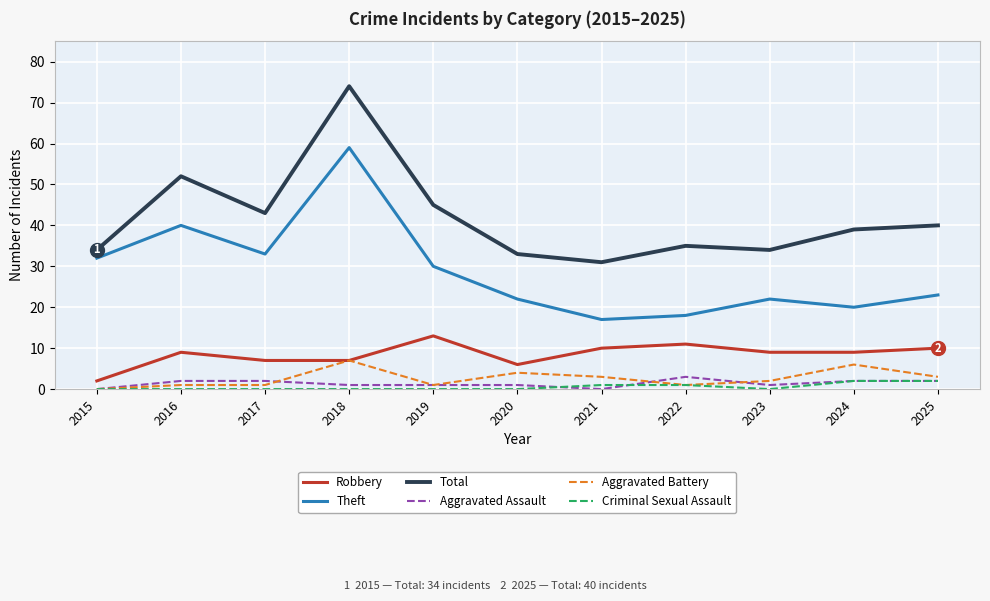

At which category does the chart reach its peak across all series?

2018